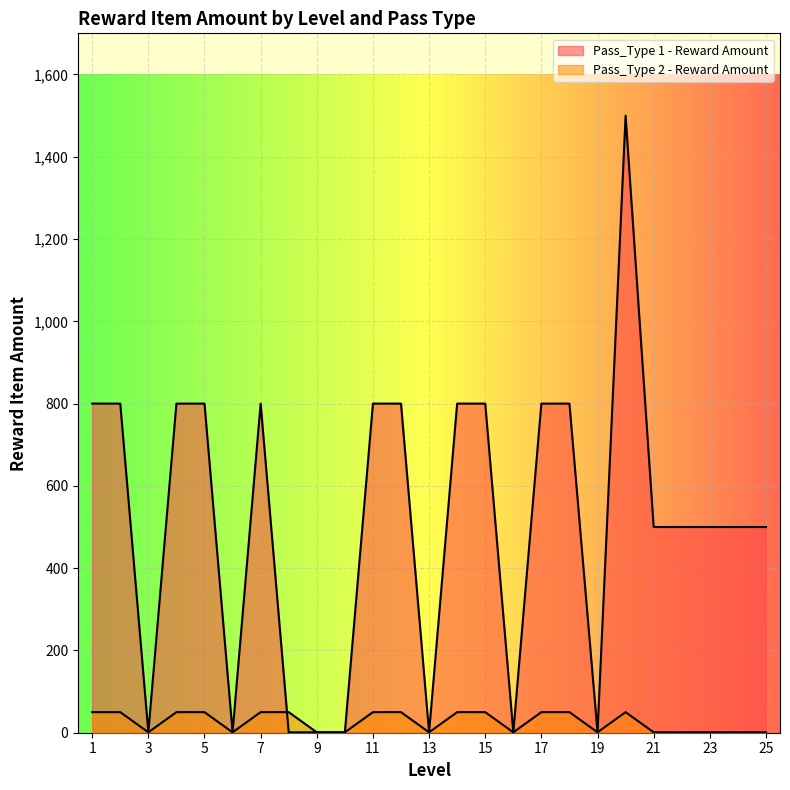

Reading left to right, list all the values displayed in this chart.

Pass_Type 1 - Reward Amount: 1=800	2=800	3=1	4=800	5=800	6=1	7=800	8=1	9=1	10=1	11=800	12=800	13=1	14=800	15=800	16=1	17=800	18=800	19=1	20=1500	21=500	22=500	23=500	24=500	25=500
Pass_Type 2 - Reward Amount: 1=50	2=50	3=1	4=50	5=50	6=1	7=50	8=50	9=1	10=1	11=50	12=50	13=1	14=50	15=50	16=1	17=50	18=50	19=1	20=50	21=1	22=1	23=1	24=1	25=1